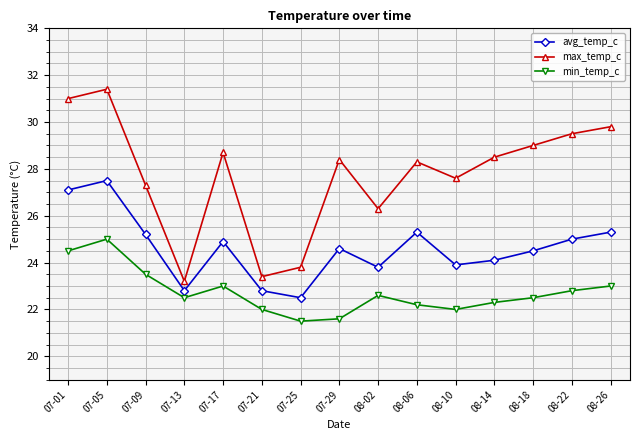

What is the difference between the second highest and second lowest values in the min_temp_c series?

2.9